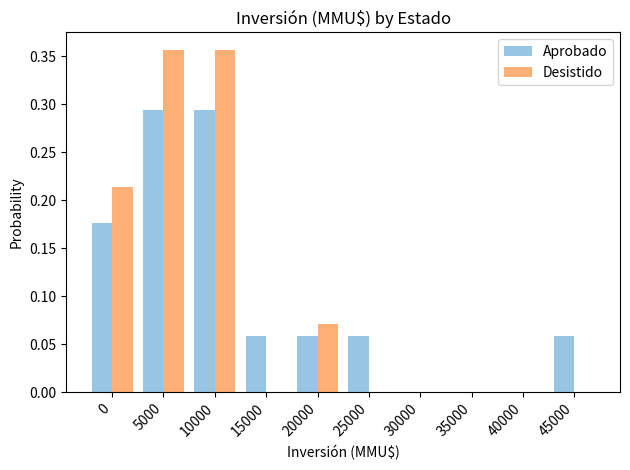

Between 10000 and 30000, which series saw the biggest shift?

Desistido